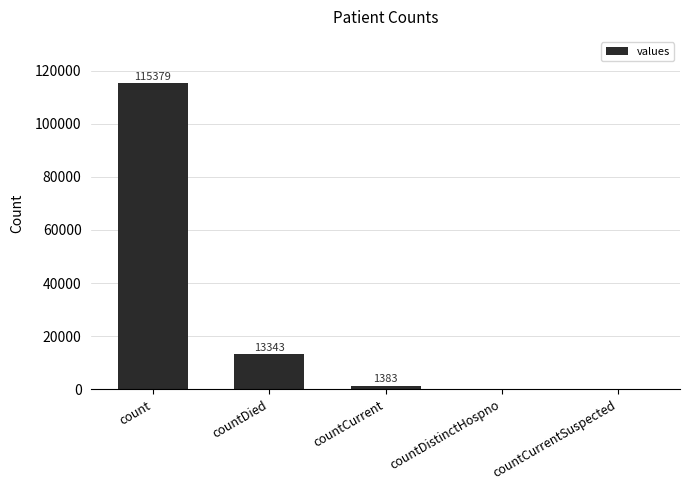

True or false: the data shows 0 at countDistinctHospno.

True